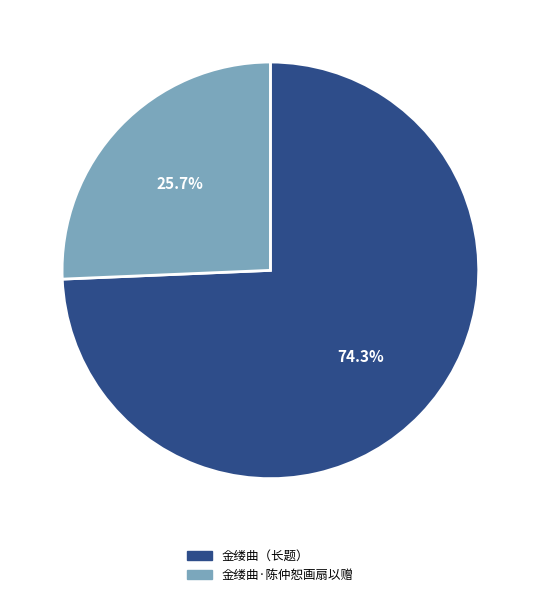

Is there any slice that represents more than half of the pie?

Yes